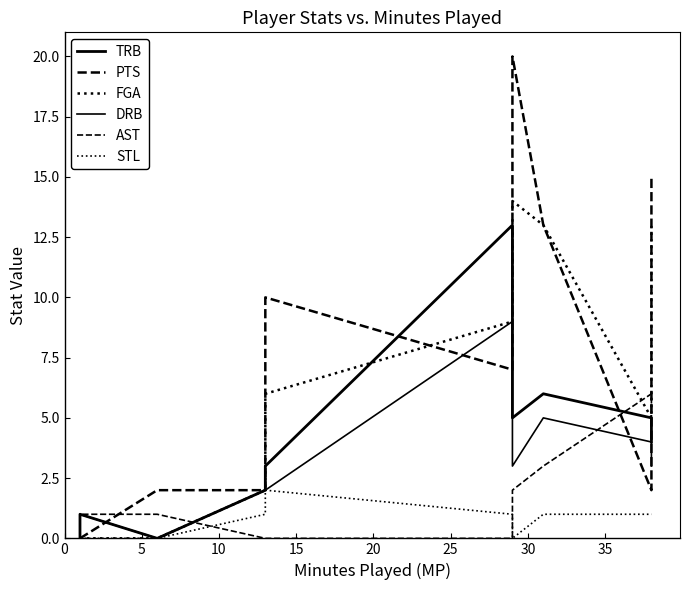

What is the value of the STL point at the 4th from the left?

1